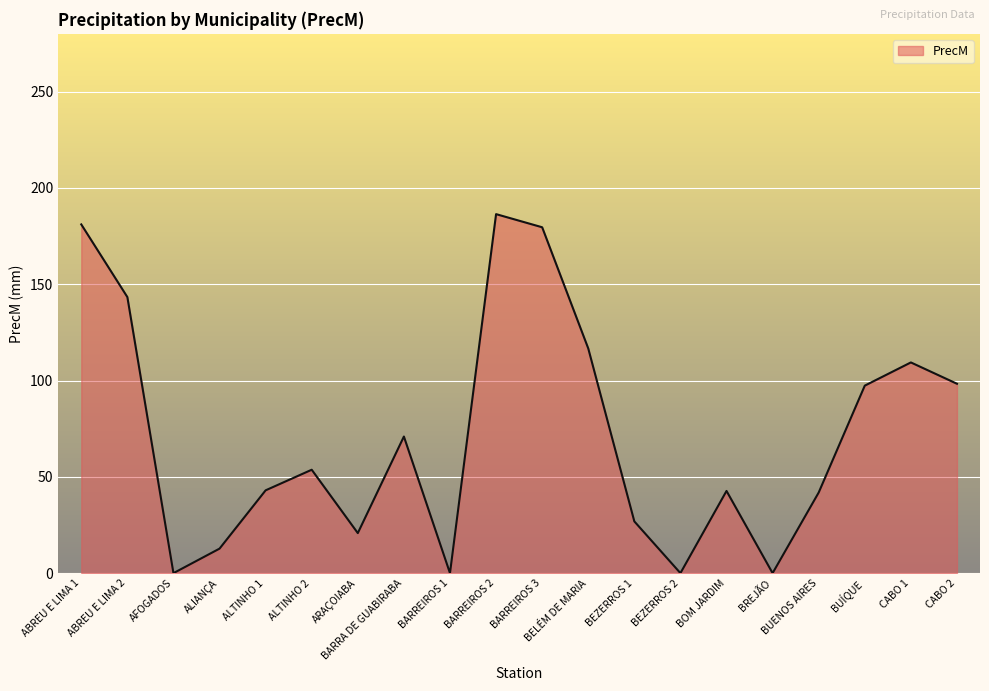

What is the maximum value shown in the chart?

186.4